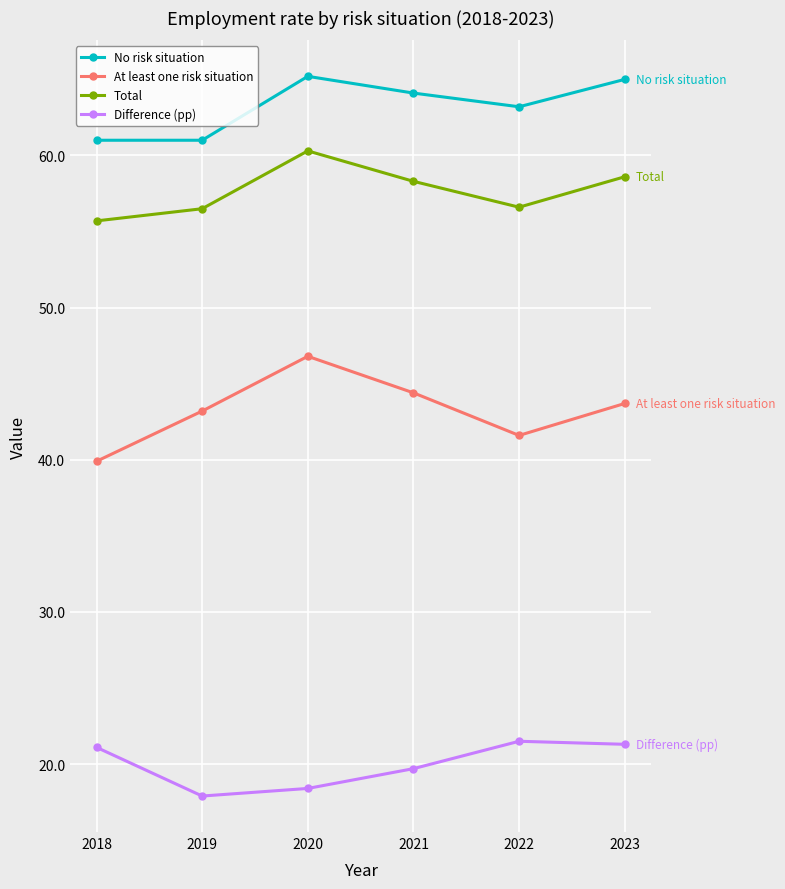

What is the smallest value displayed?

17.9